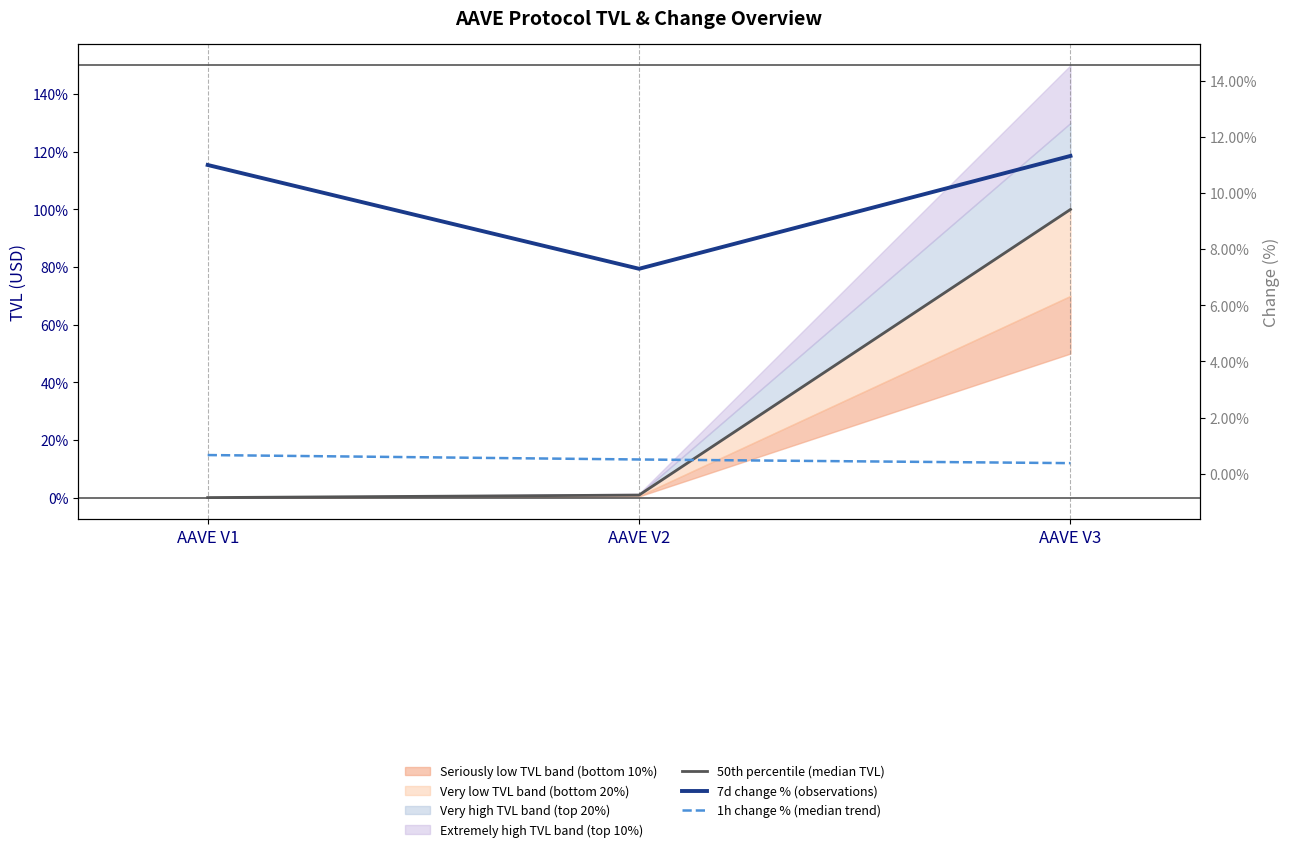

Which has a higher value, AAVE V1 or AAVE V2?

AAVE V2